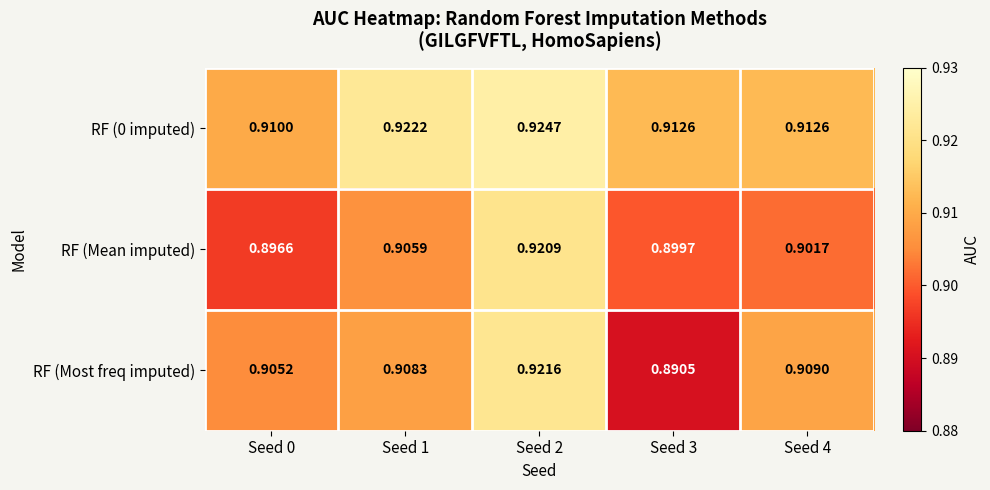

Between Seed 2 and Seed 4, which series saw the biggest shift?

RF (Mean imputed)